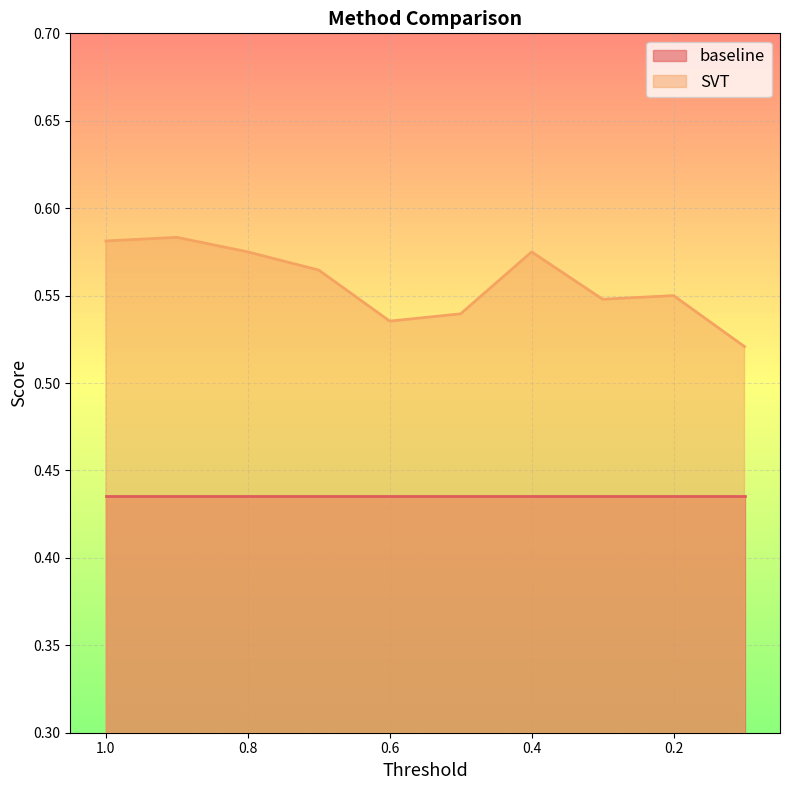

Reading right to left, extract all data points from this chart.

0.5	0.6	0.5	0.6	0.5	0.5	0.6	0.6	0.6	0.6